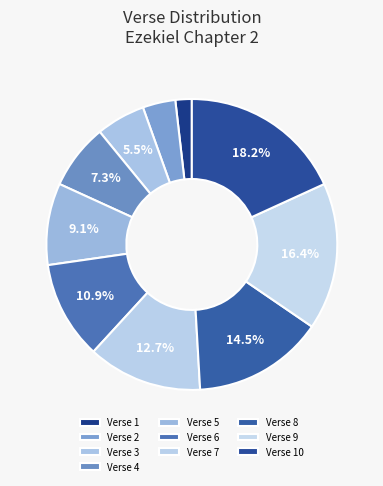

Does Verse 8 represent more than half of the total?

No